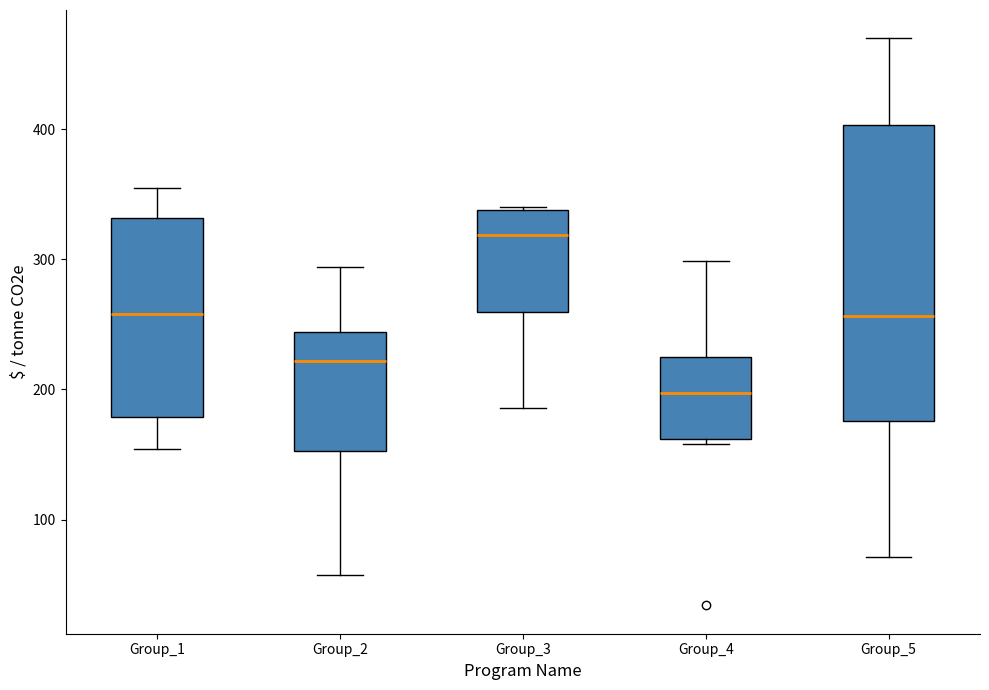

Which box is the tallest, from its lower edge to its upper edge?

Group_5